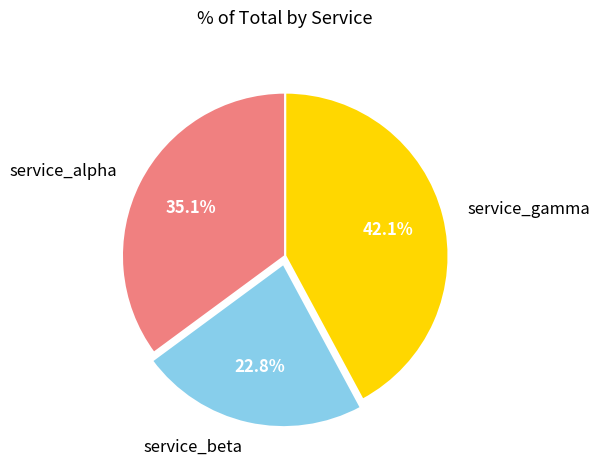

To the nearest percent, what is the difference between the largest and smallest slice percentages?

19%